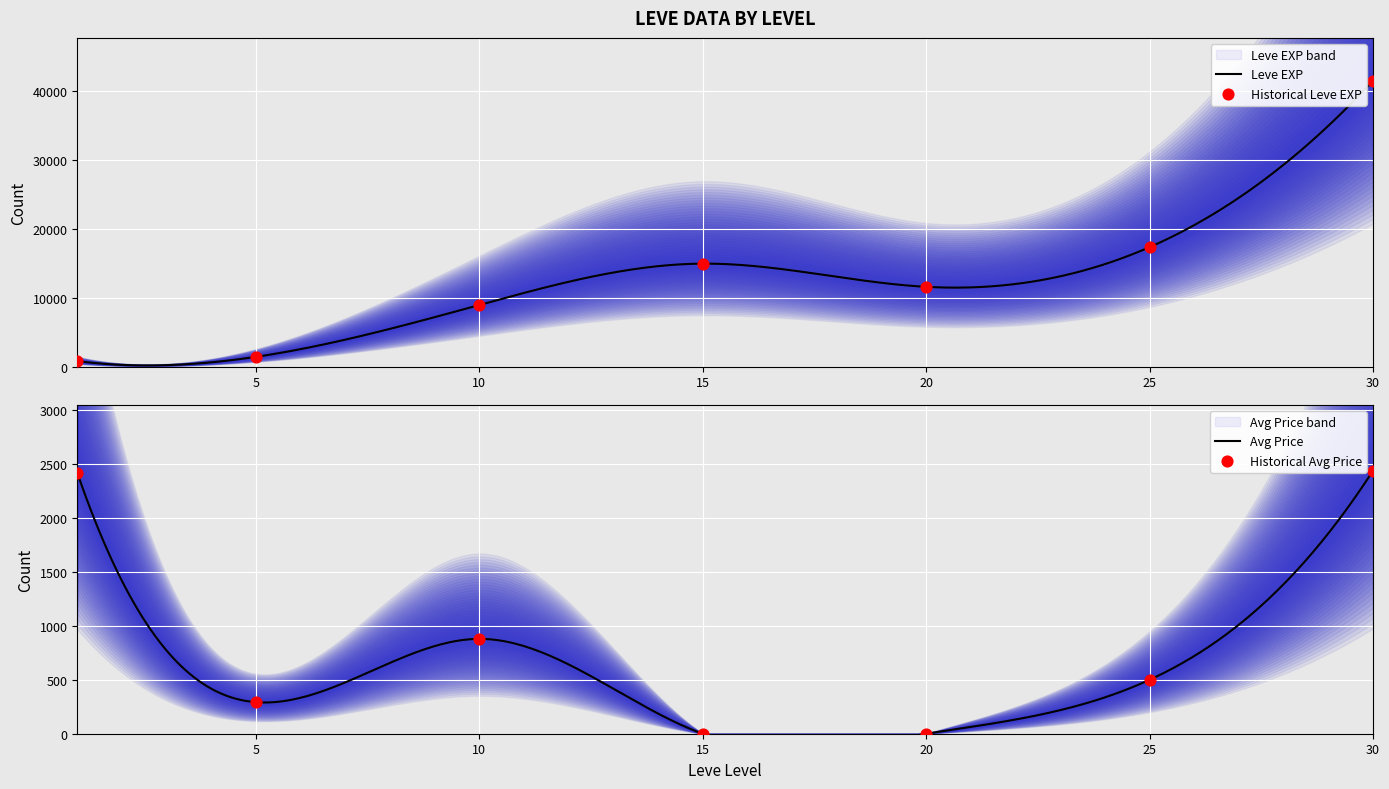

What is the maximum value for Leve EXP?

41410.0